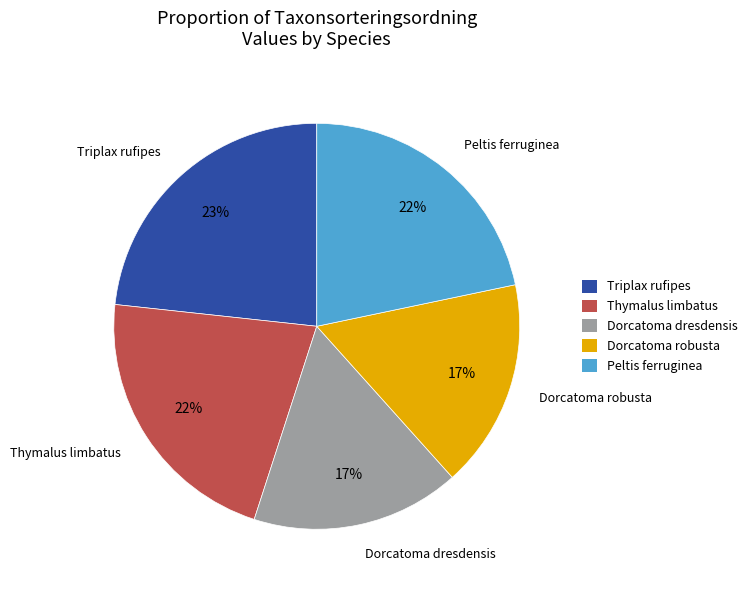

Approximately how many times larger is the value at Thymalus limbatus compared to Dorcatoma dresdensis?

1.3